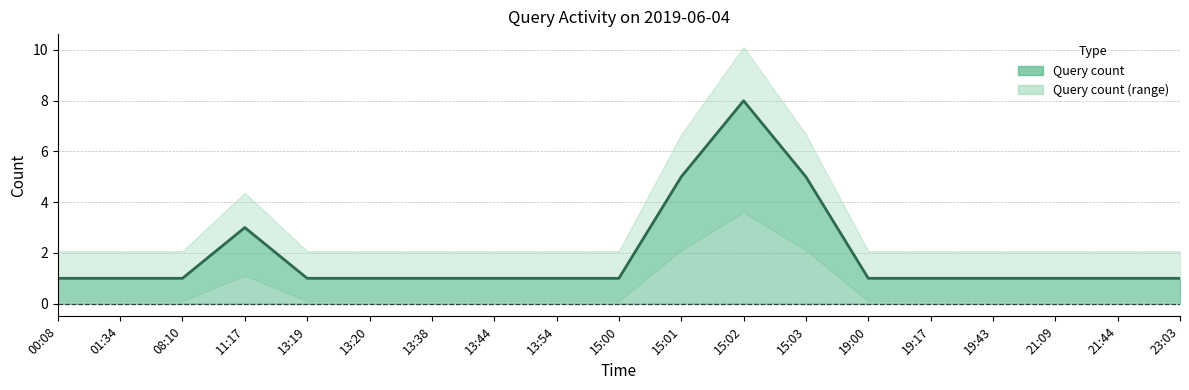

Rank the categories by value from lowest to highest.

00:08, 01:34, 08:10, 13:19, 13:20, 13:38, 13:44, 13:54, 15:00, 19:00, 19:17, 19:43, 21:09, 21:44, 23:03, 11:17, 15:01, 15:03, 15:02